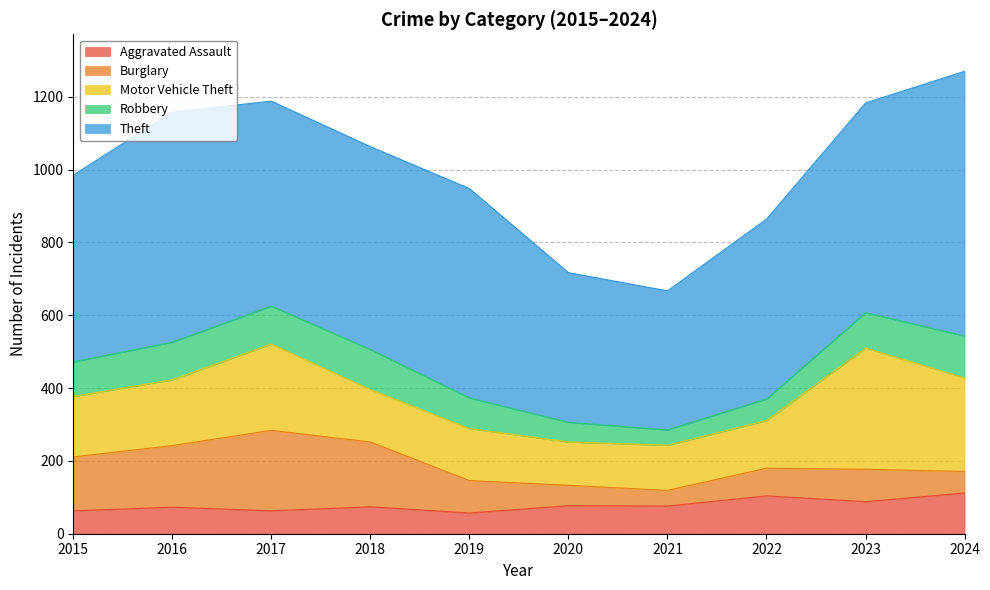

Which series has the widest spread of values?

Theft